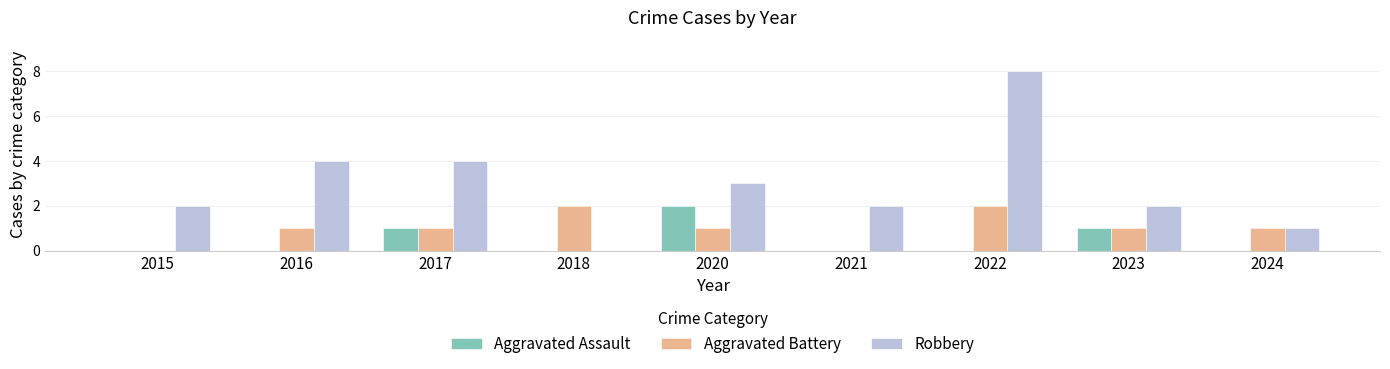

What is the sum of the Aggravated Battery values at 2023 and 2021?

1